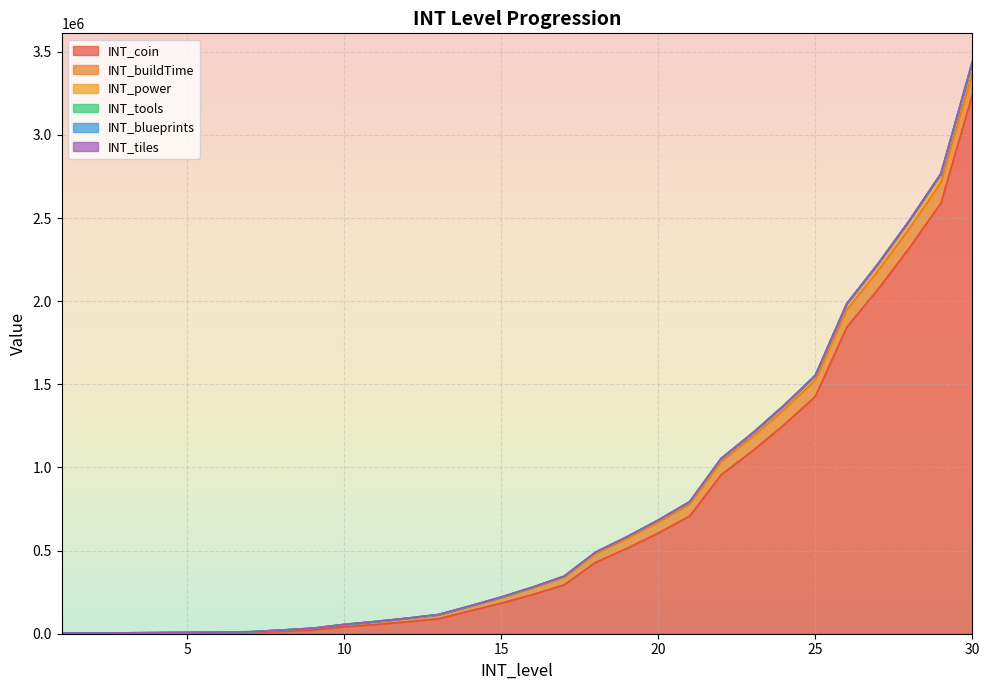

At which label is INT_power closest to 1721250?

25